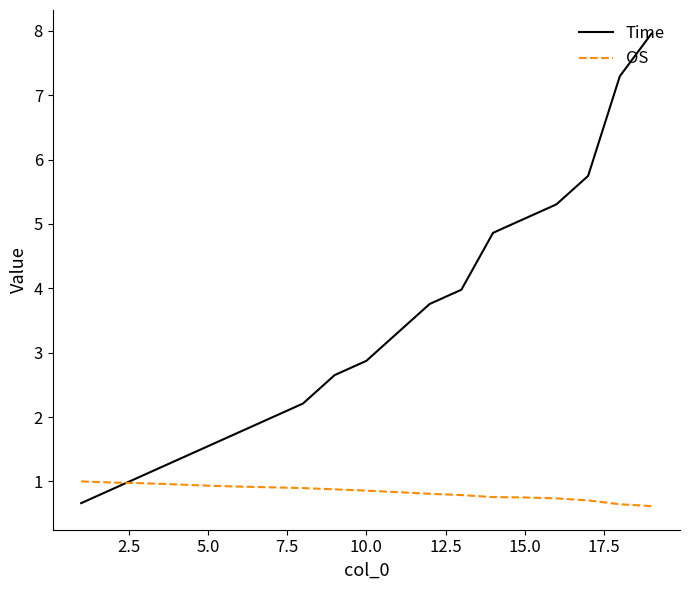

What is the smallest value displayed?

0.6